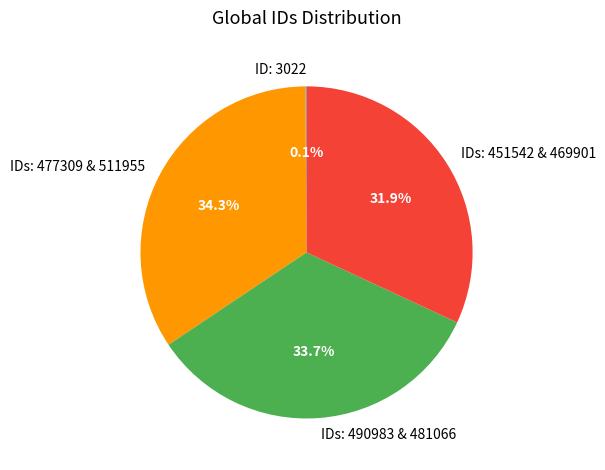

What percentage is NOT represented by IDs: 490983 & 481066?

66.3%